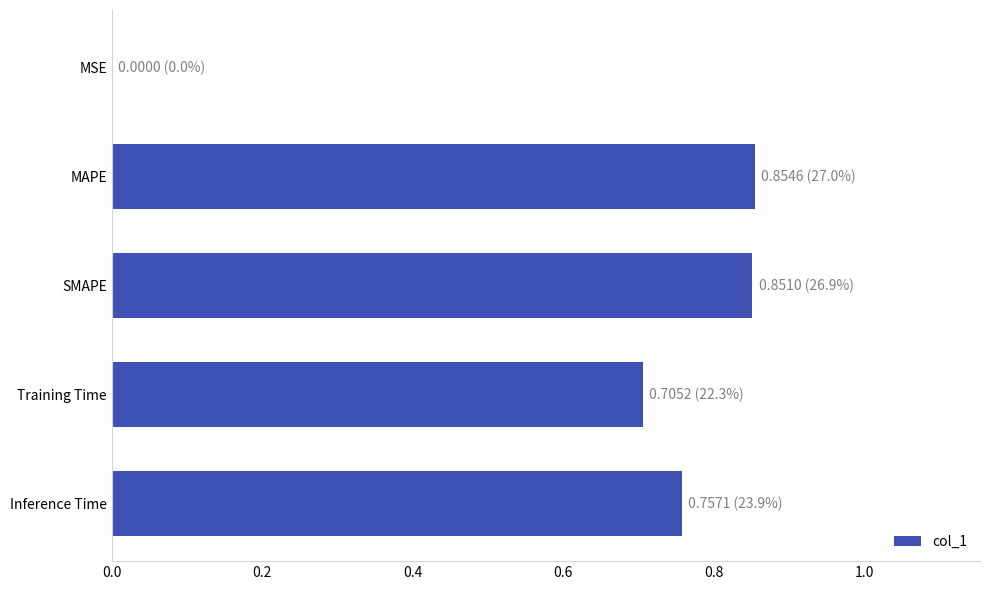

The chart shows a value of 0.0 at MSE. True or false?

True